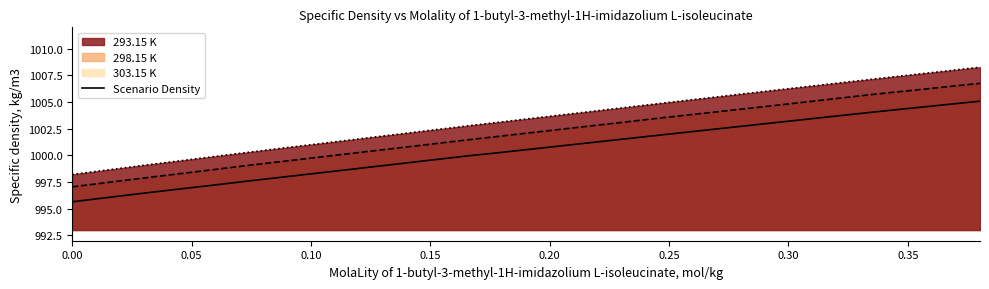

Which series has the largest range (max minus min)?

303.15 K line